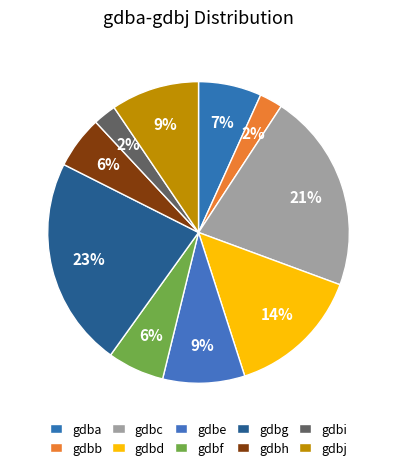

Count the number of slices in the pie.

10